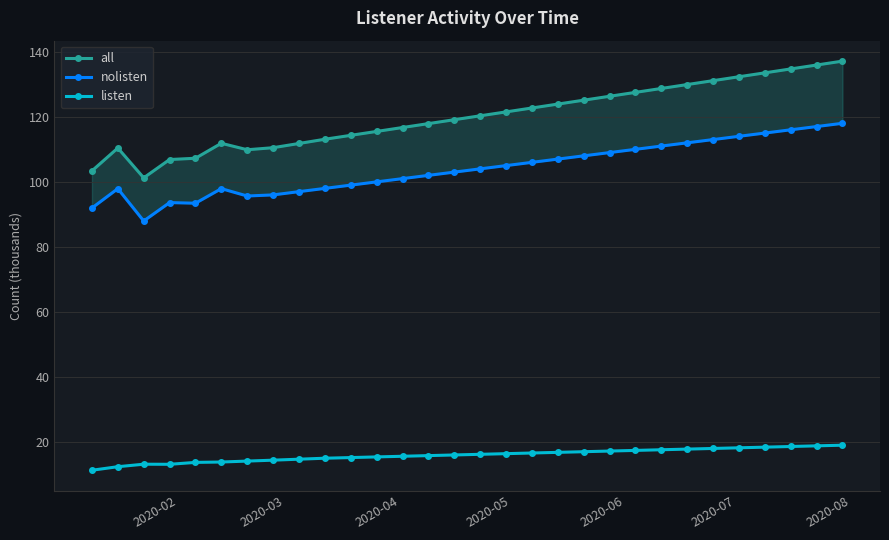

Is it true that all equals 73.8 at 12?

False